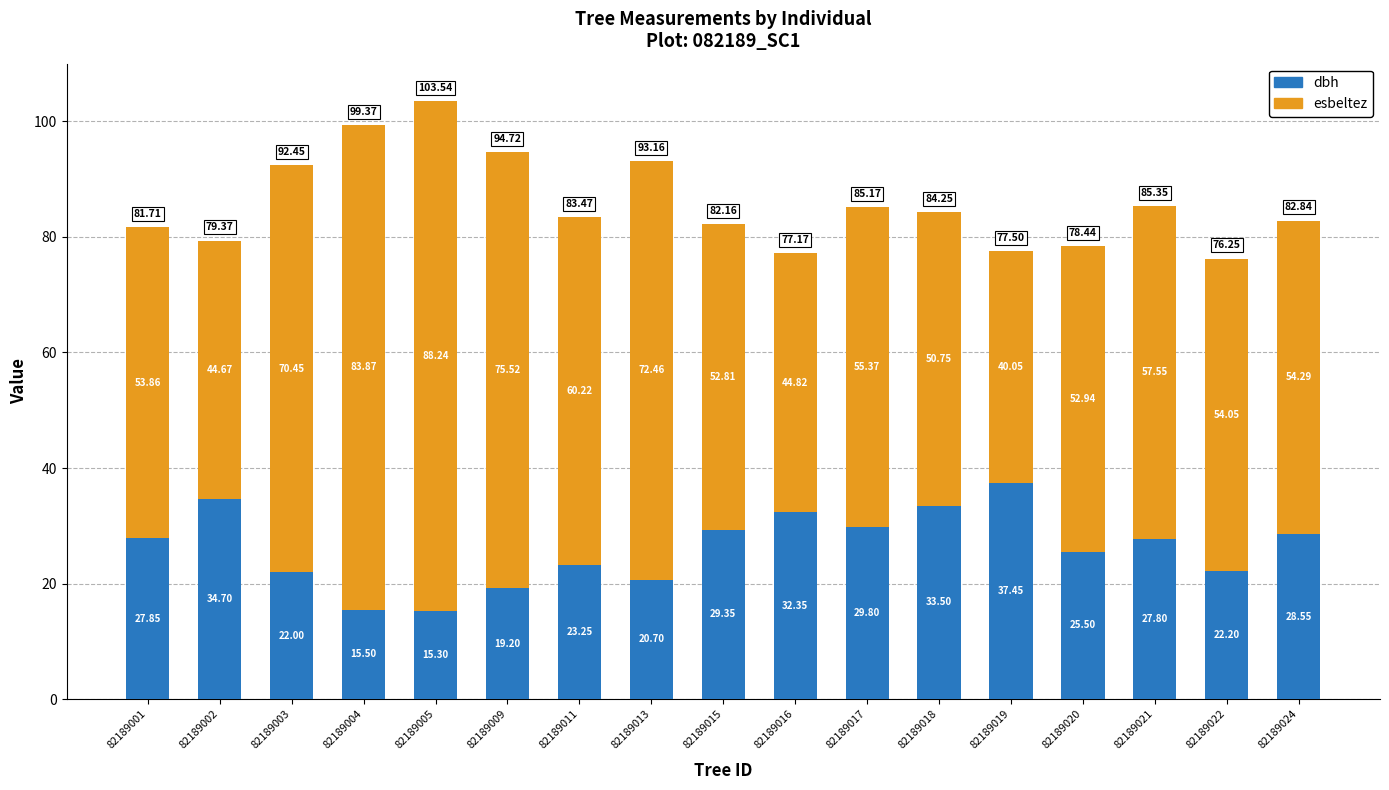

Is it true that dbh equals 43.0 at 82189016?

False